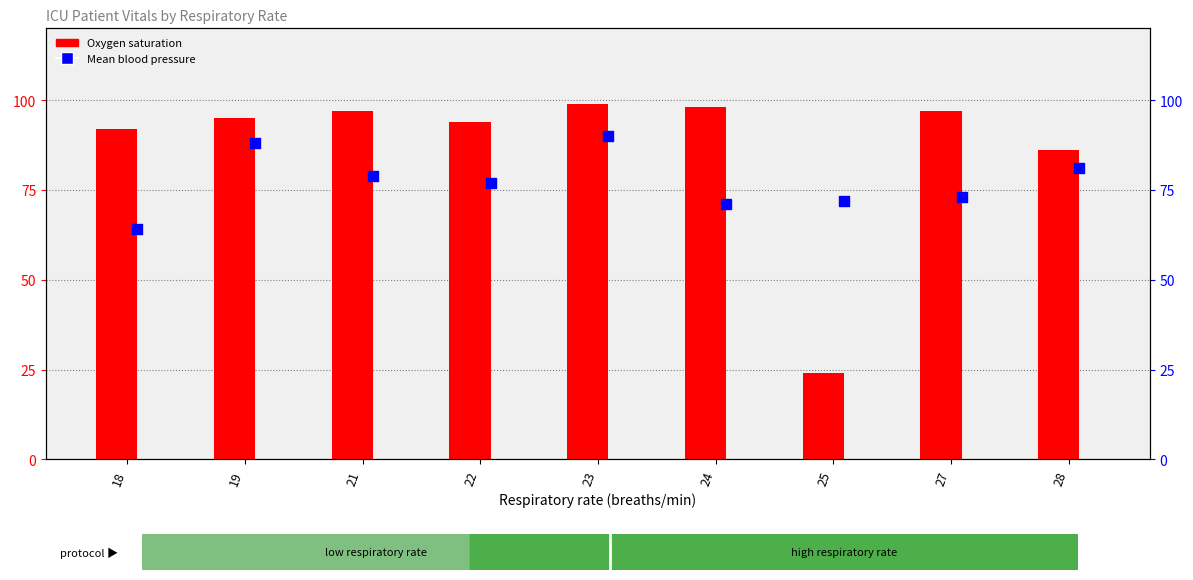

At which category is the sum across all series the highest?

23